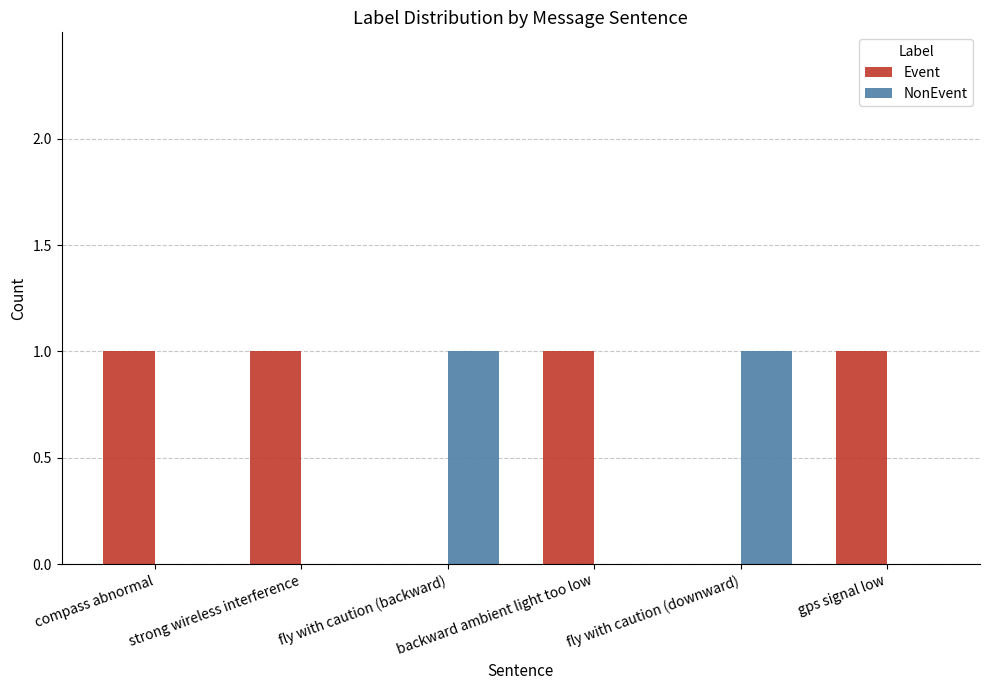

Reading right to left, transcribe all the data shown in this chart.

Event: 1	0	1	0	1	1
NonEvent: 0	1	0	1	0	0